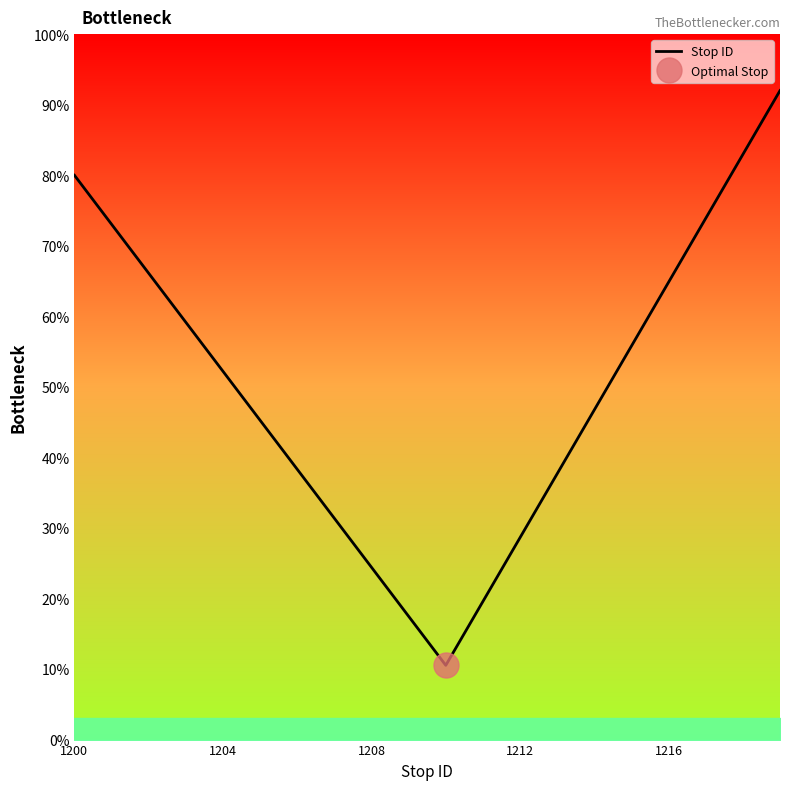

What is the average value?

50.0